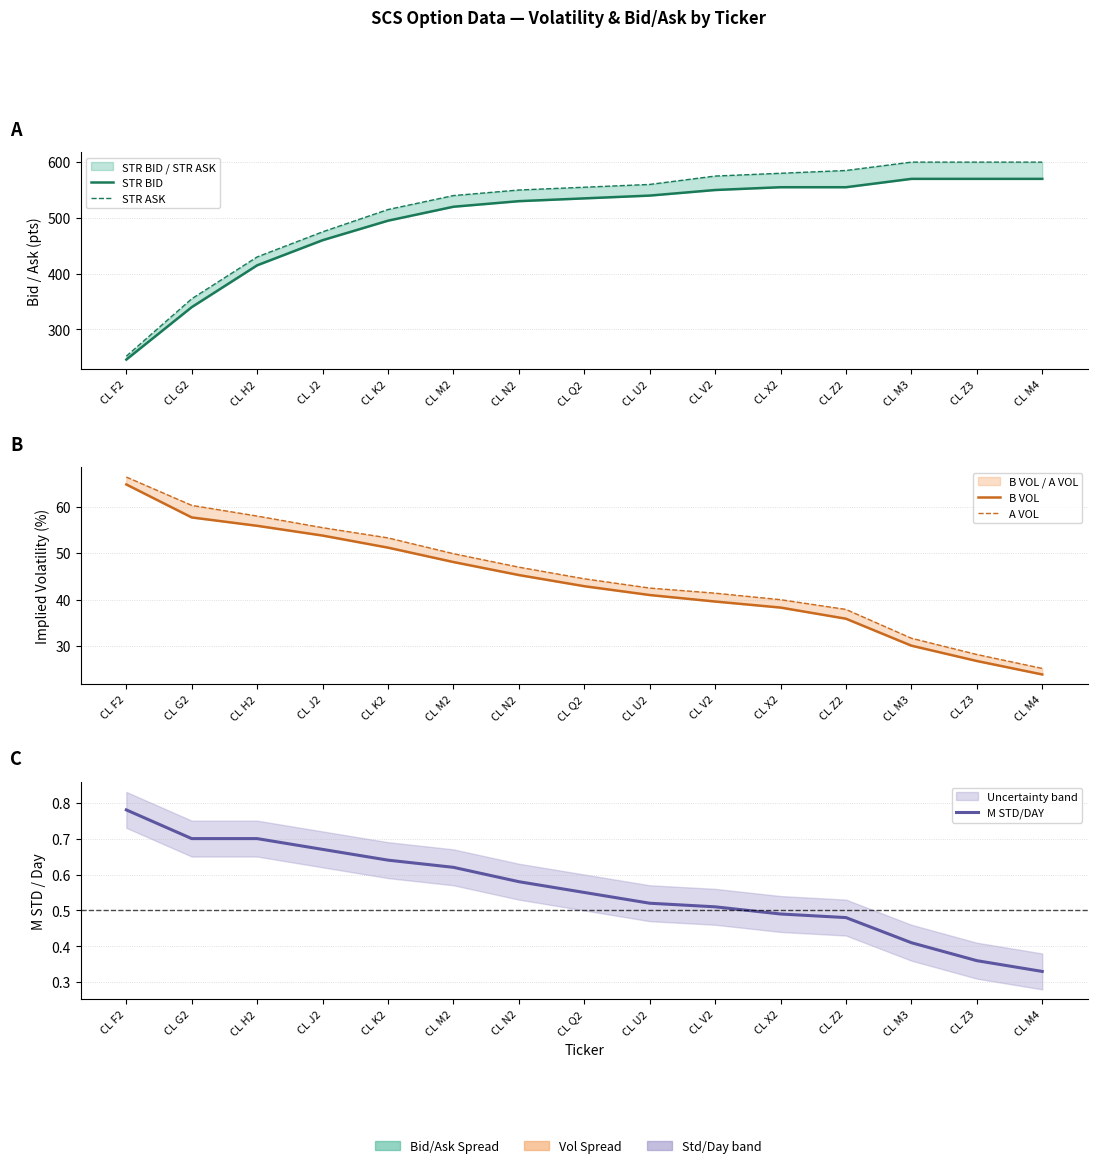

What is the minimum value for A VOL?

25.2